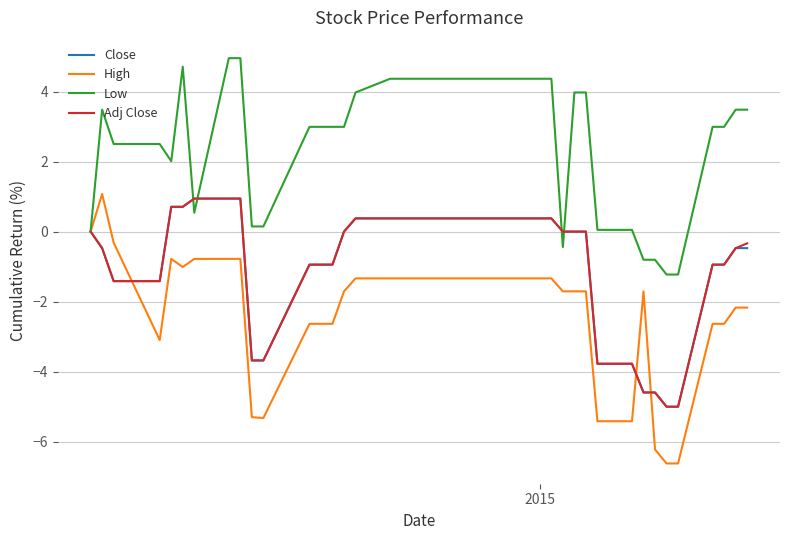

Which series has the largest total across all categories?

Low